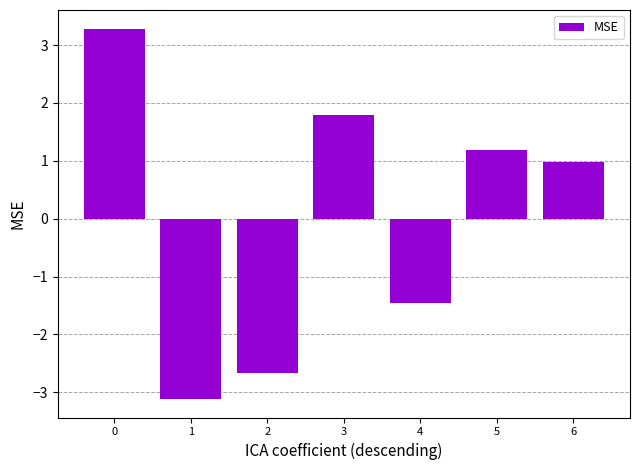

How many values exceed 0?

4